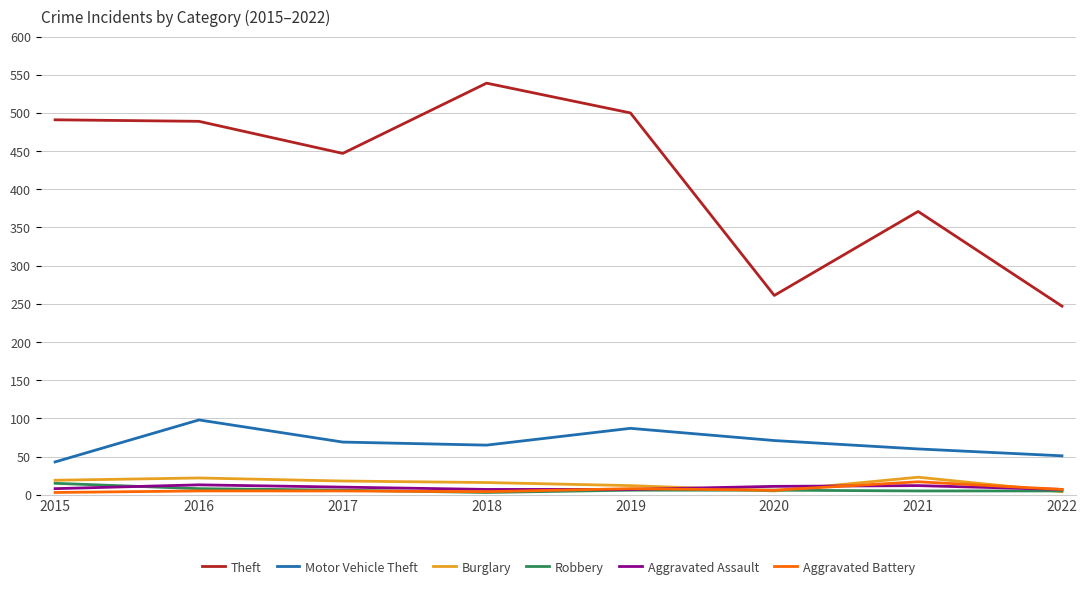

Is the value of Motor Vehicle Theft at 2015 greater than the value of Theft at 2015?

No